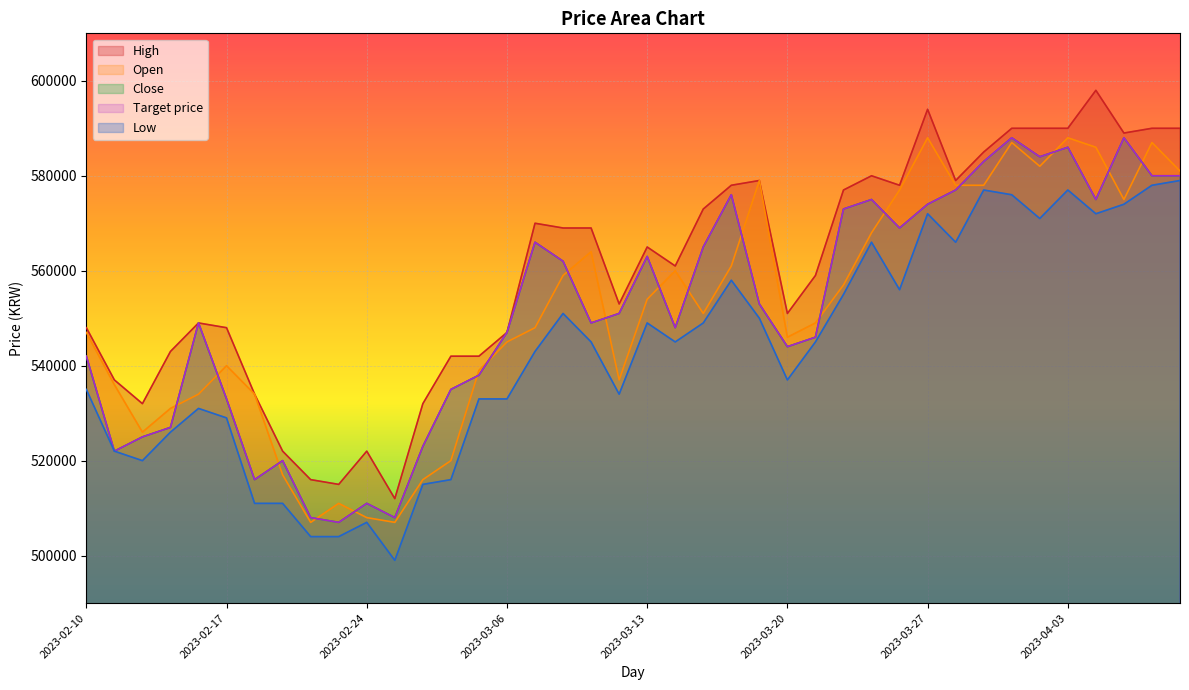

True or false: Target price and Close cross at least once.

False